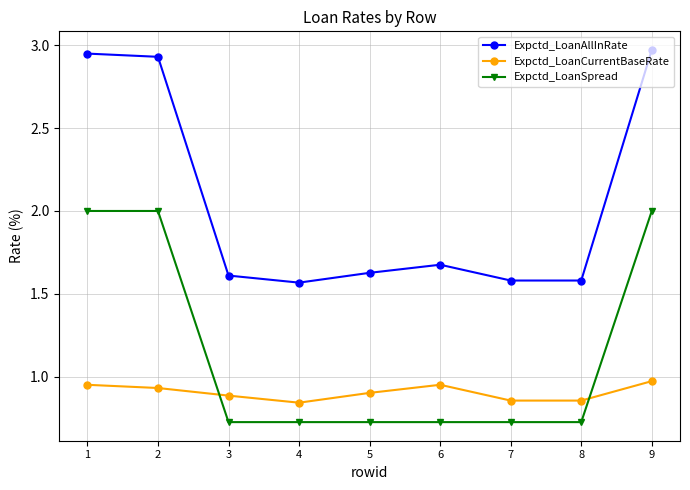

True or false: Expctd_LoanAllInRate has more than 0 points higher than both neighbors.

True